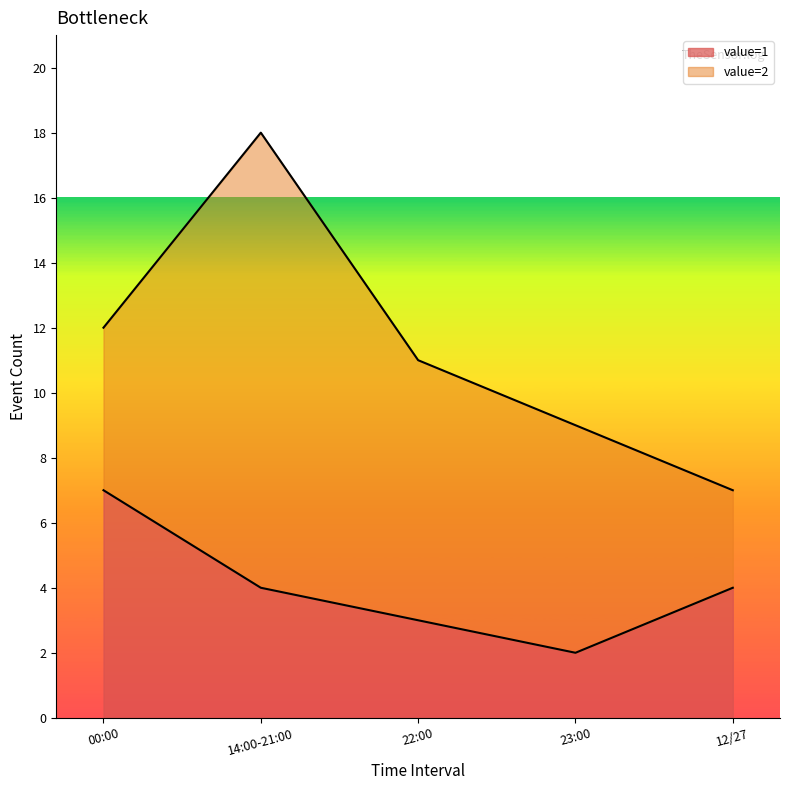

What is the sum of all values?

20